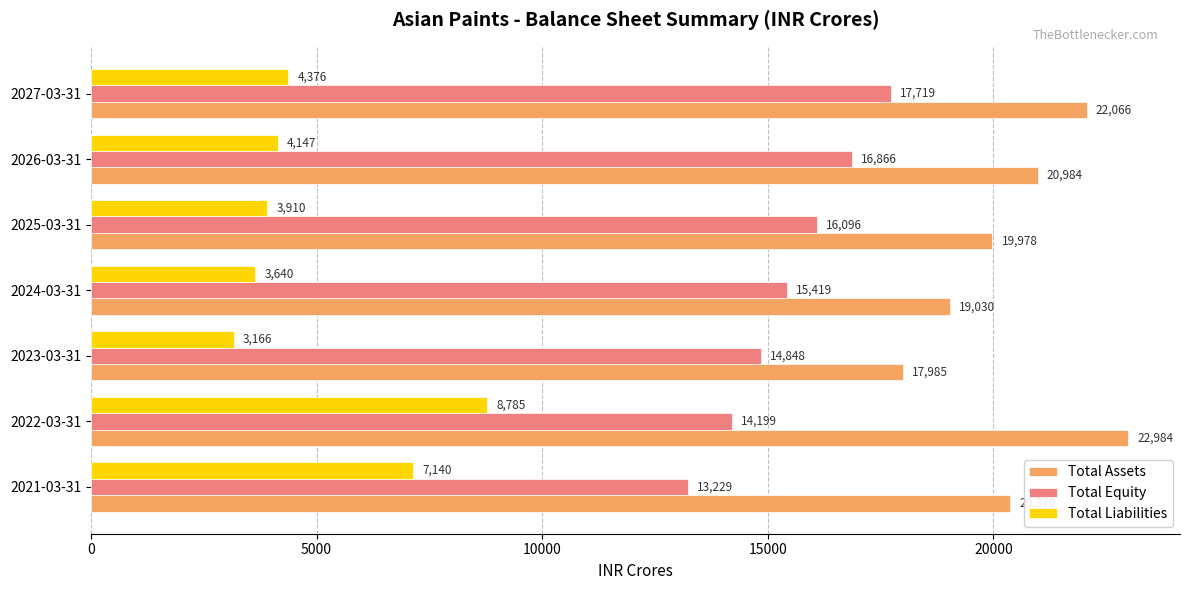

Is it true that Total Equity equals 14847.6 at 2023-03-31?

True